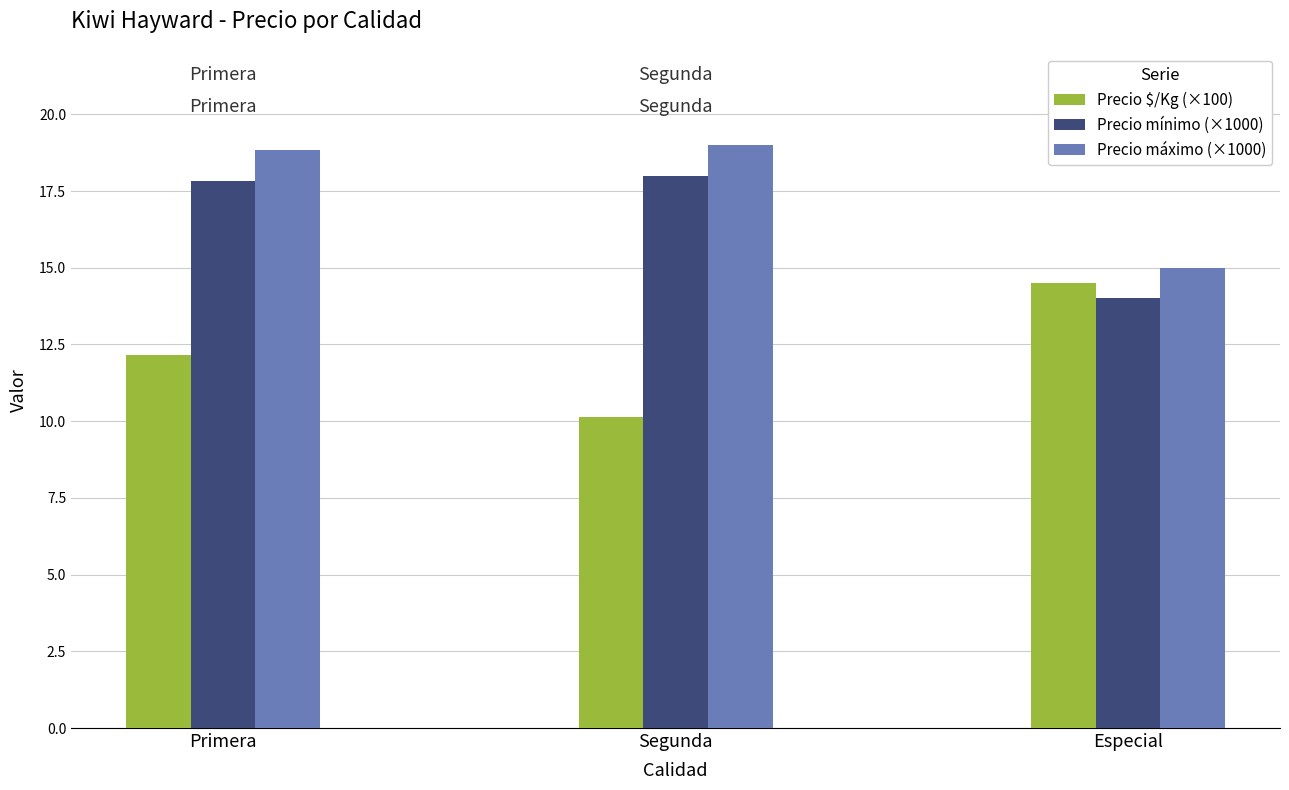

What is the label of the 1st bar from the left?

Primera